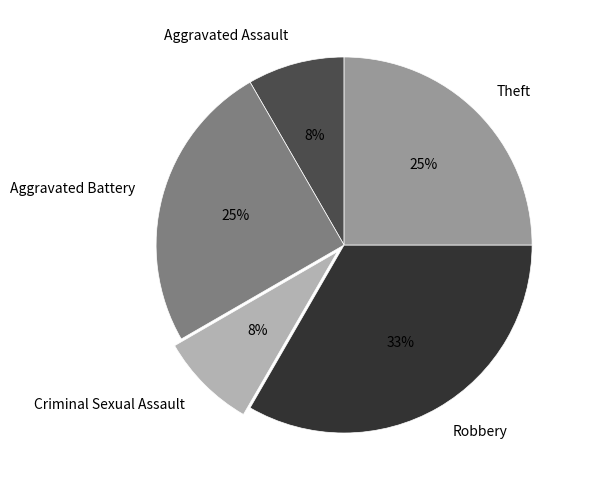

How many slices are in this pie chart?

5